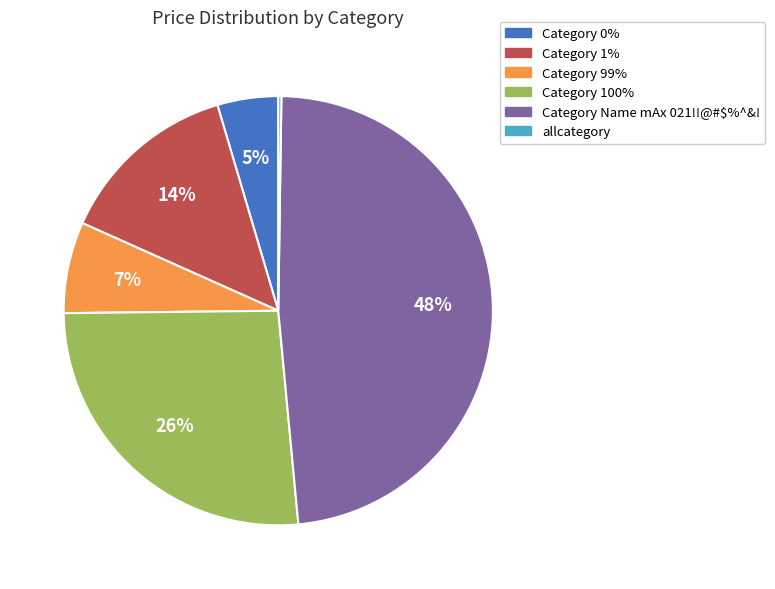

Do Category 100% and Category 99% together represent more than half of the pie?

No